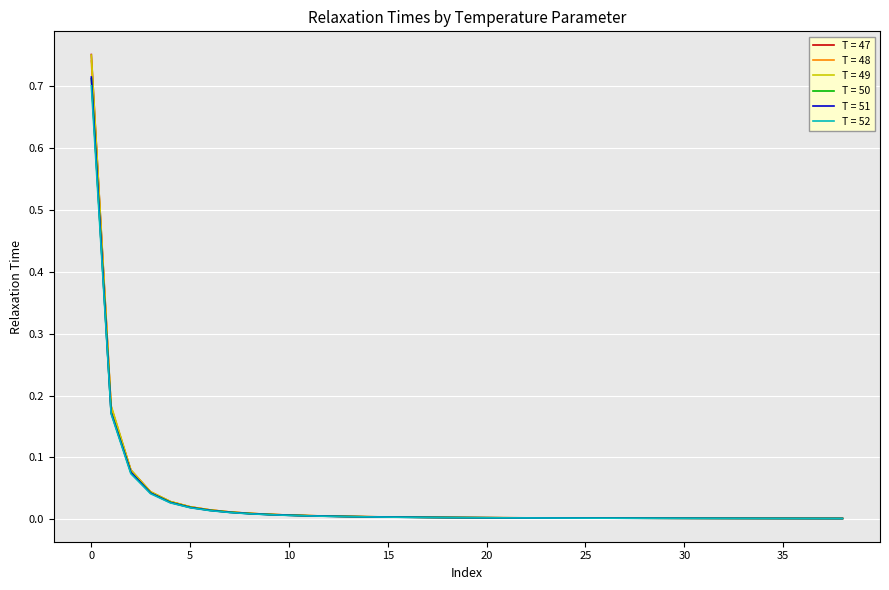

Which series has the largest range (max minus min)?

T = 47